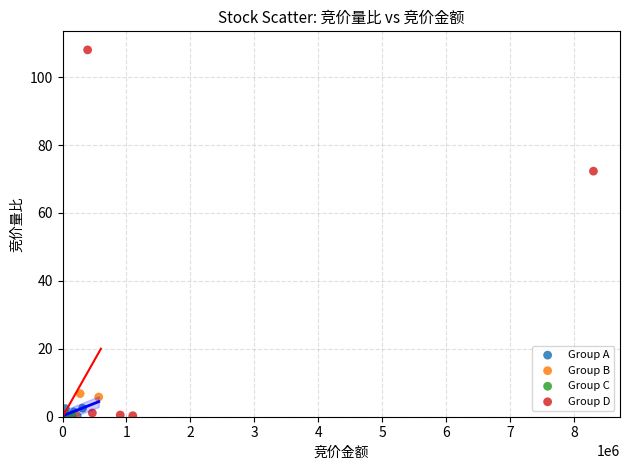

Which series contains the highest Y value?

Group D